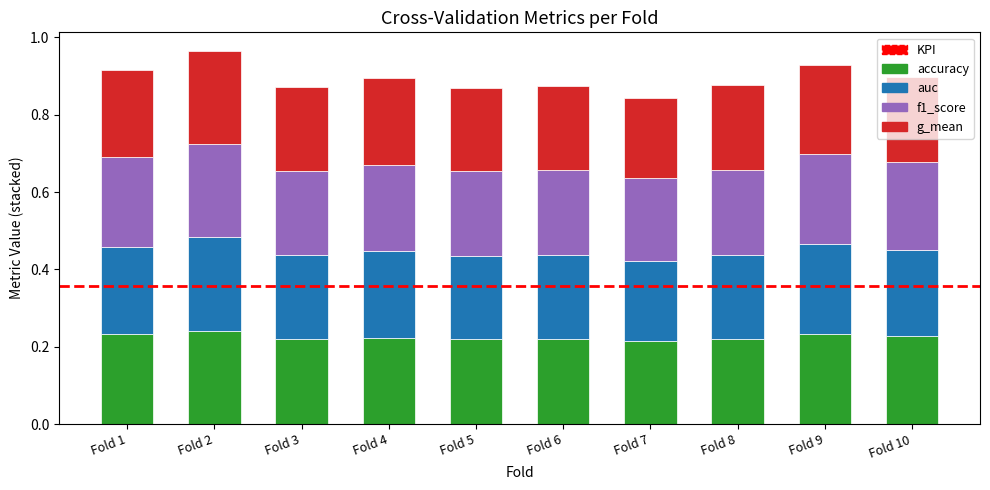

True or false: accuracy has a value of 0.2 at Fold 10.

True